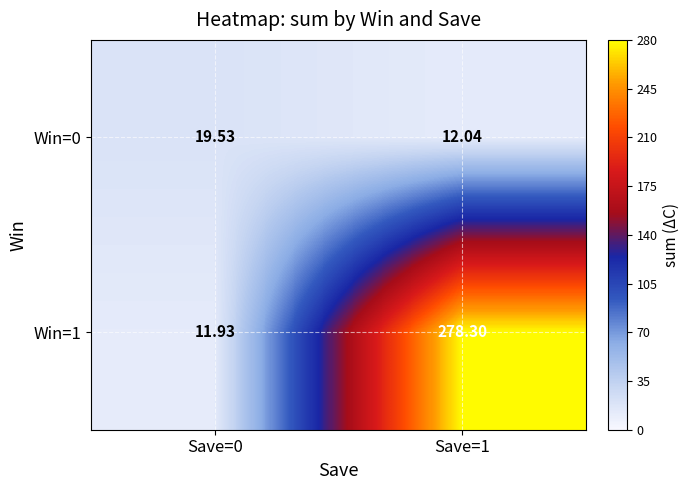

Rank the series at Save=0 from lowest to highest value.

Win=1, Win=0